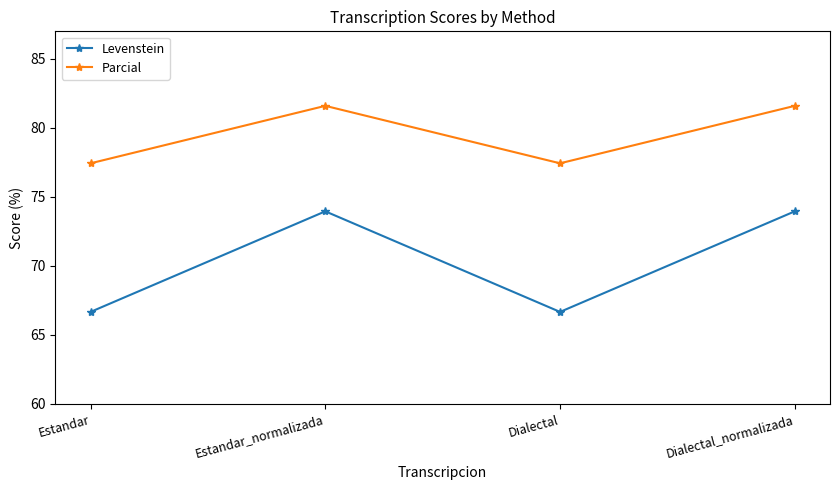

How many lines are shown in the chart?

2